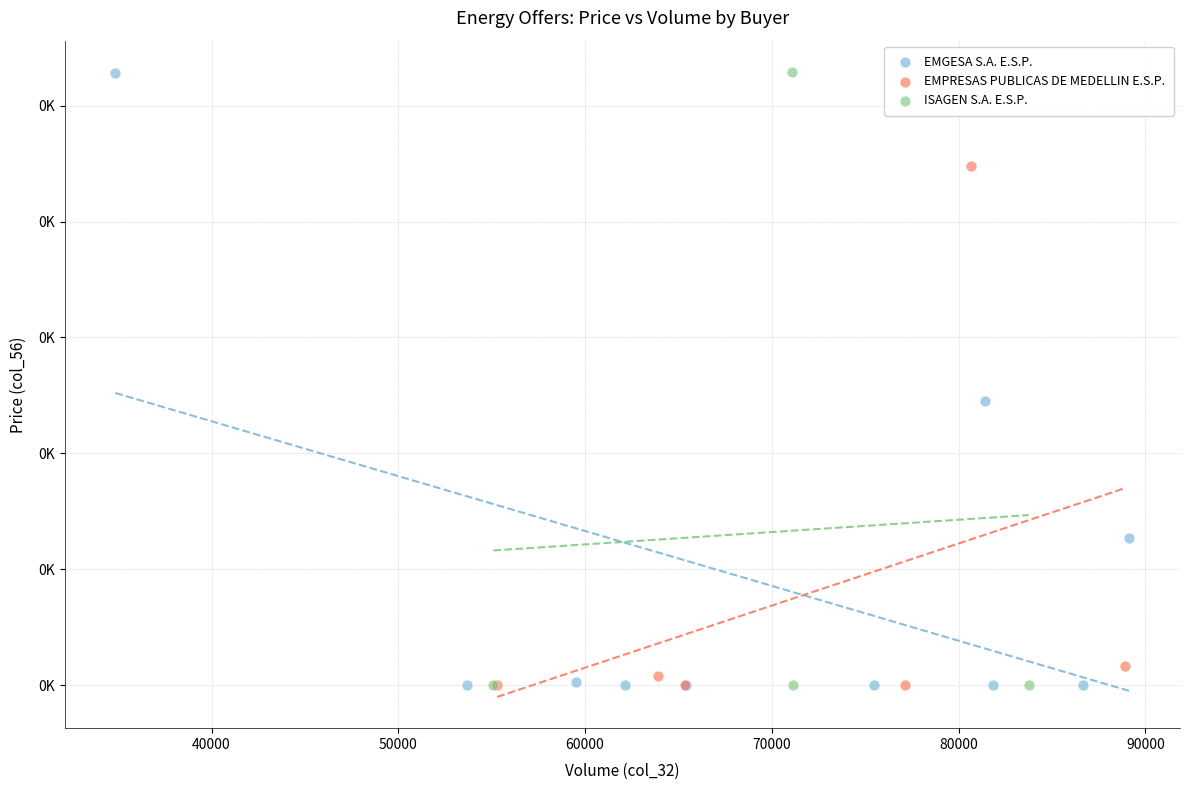

What are all the series names shown in the legend?

EMGESA S.A. E.S.P., EMPRESAS PUBLICAS DE MEDELLIN E.S.P., ISAGEN S.A. E.S.P.